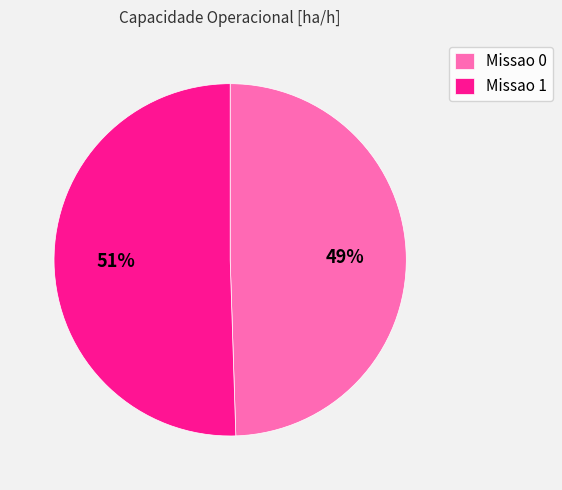

To the nearest percent, what is the combined percentage of Missao 0 and Missao 1?

100%